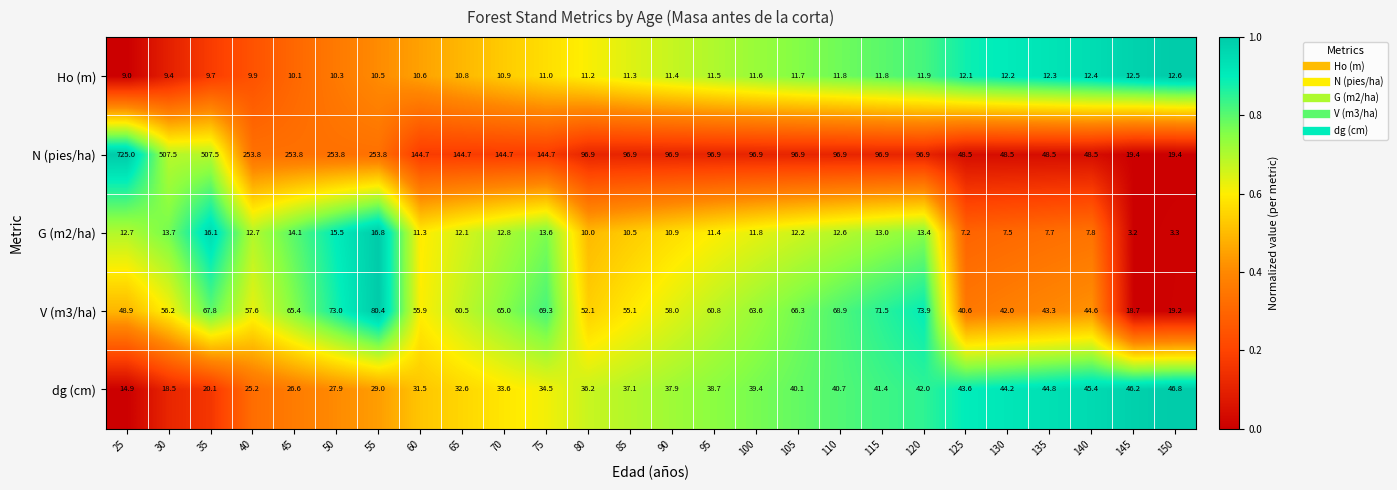

What is the minimum value shown in the chart?

3.2